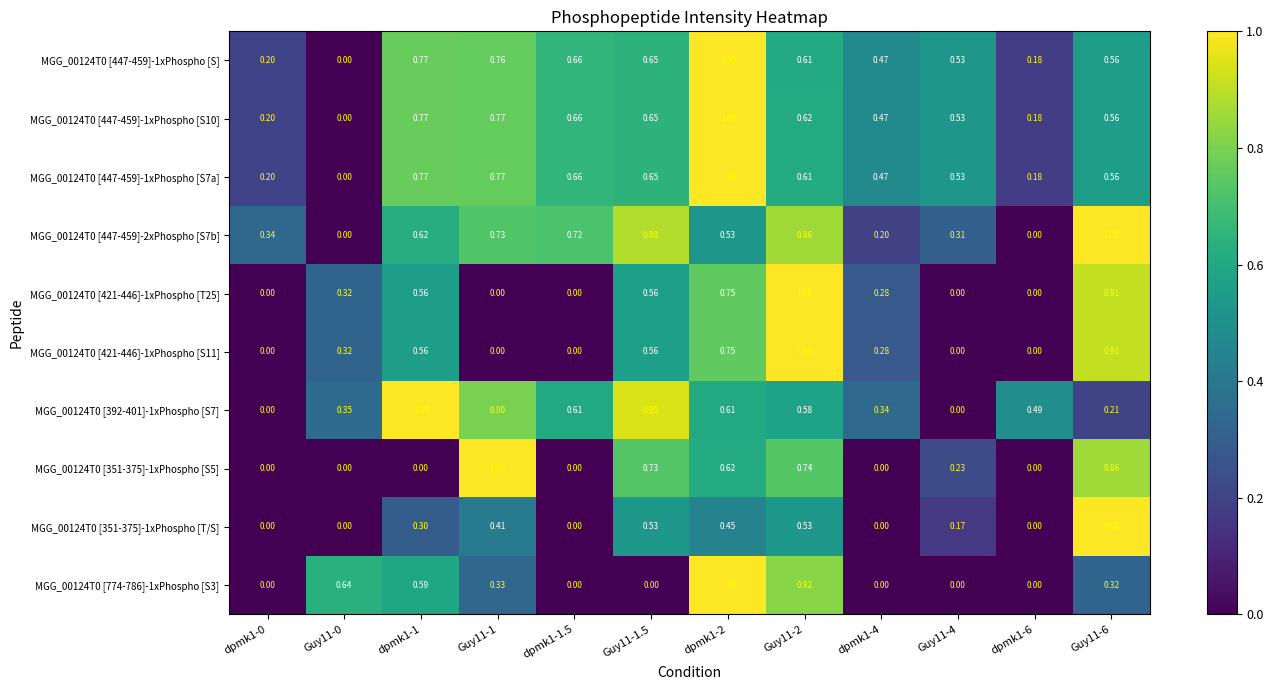

Is the value of MGG_00124T0 [774-786]-1xPhospho [S3] at dpmk1-6 greater than the value of MGG_00124T0 [447-459]-2xPhospho [S7b] at Guy11-2?

No